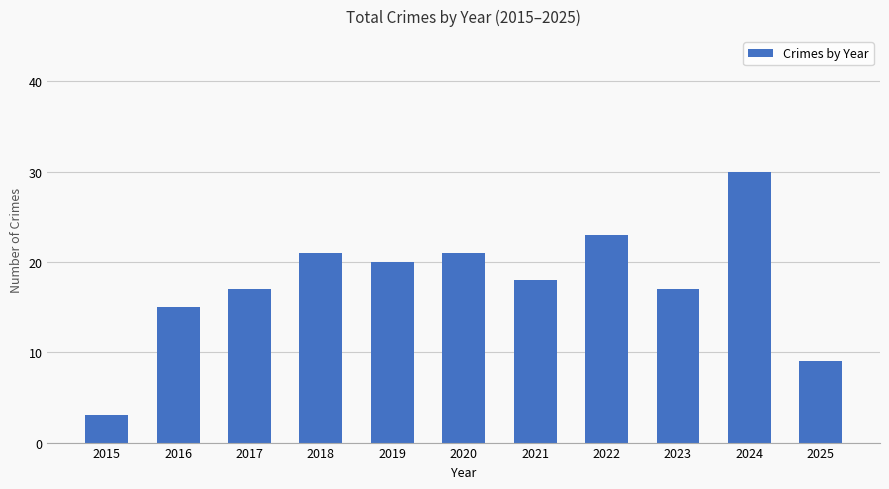

What is the average value?

18